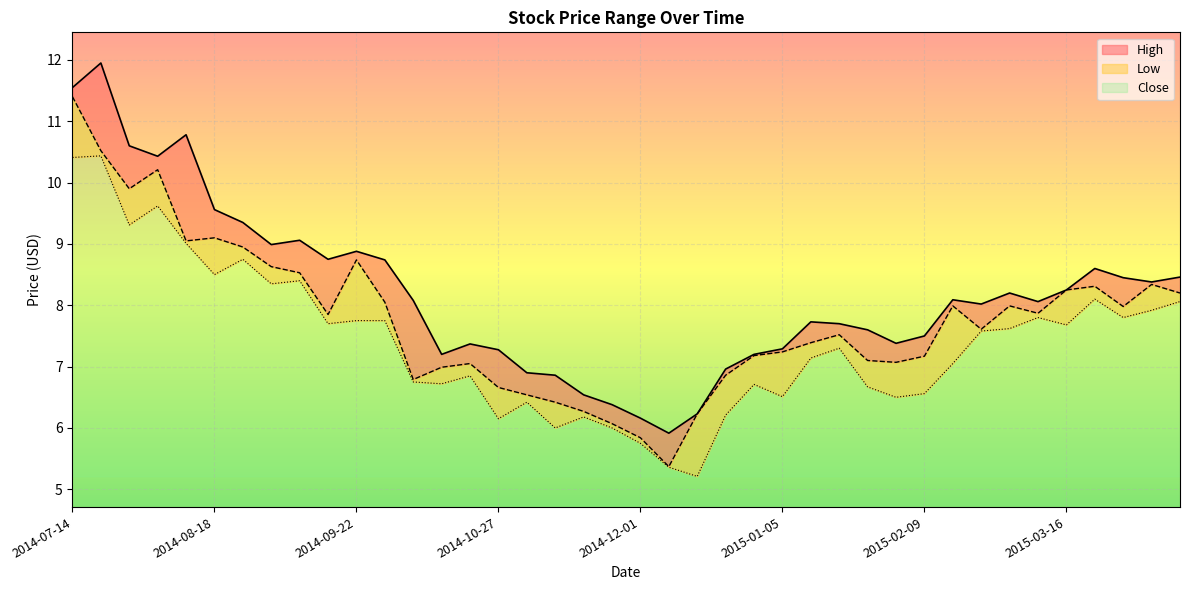

Between 2014-11-24 and 2015-04-13, which series saw the biggest shift?

Close